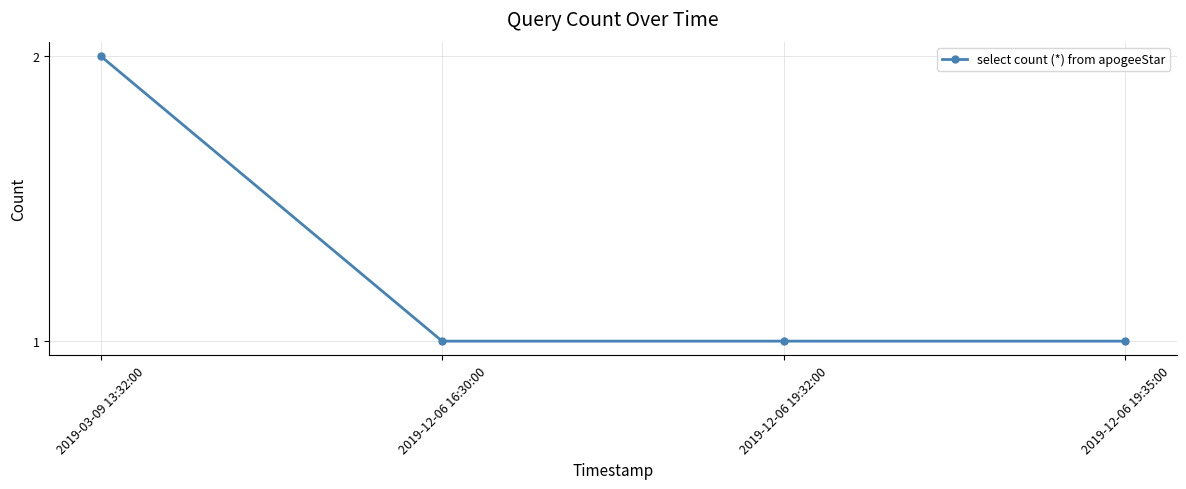

What is the maximum value shown in the chart?

2